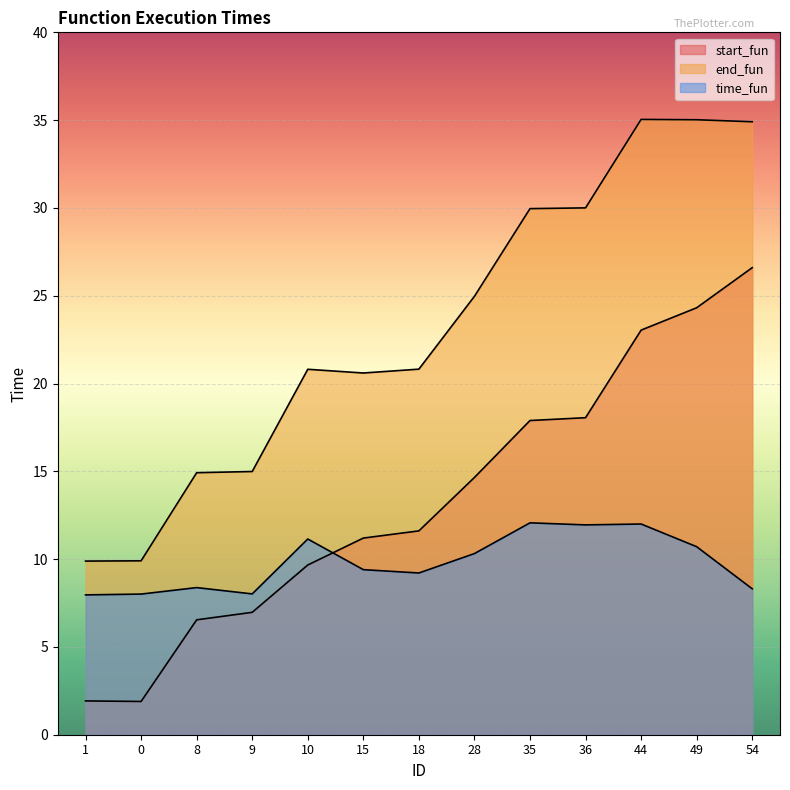

How many data points in end_fun are less than 20?

4